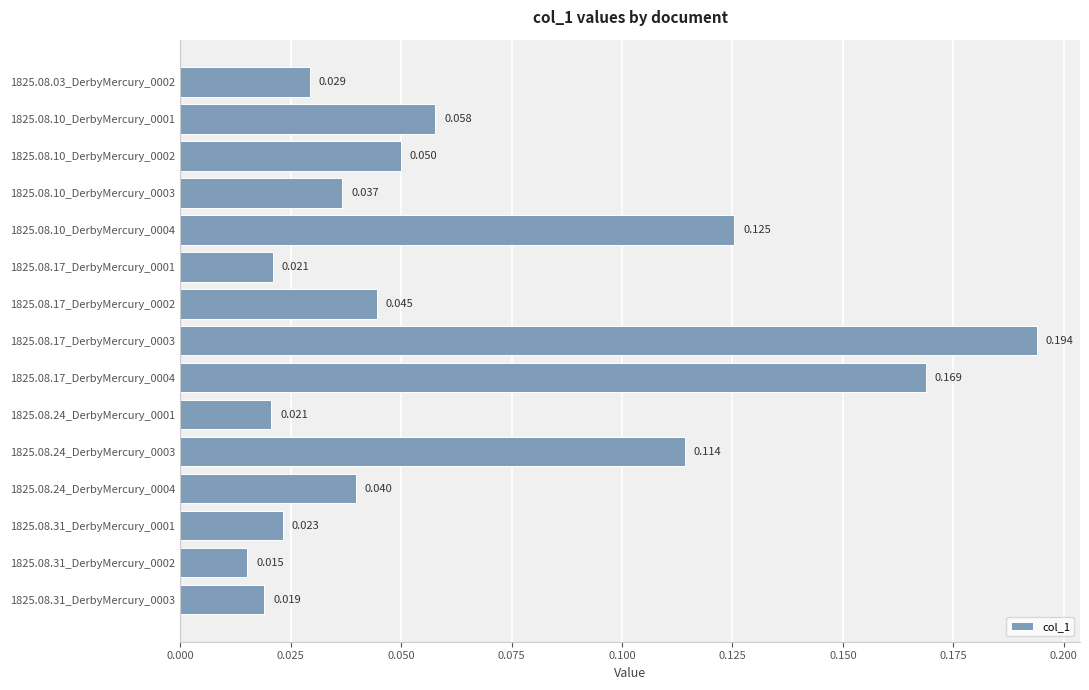

Does the chart contain stacked bars?

No